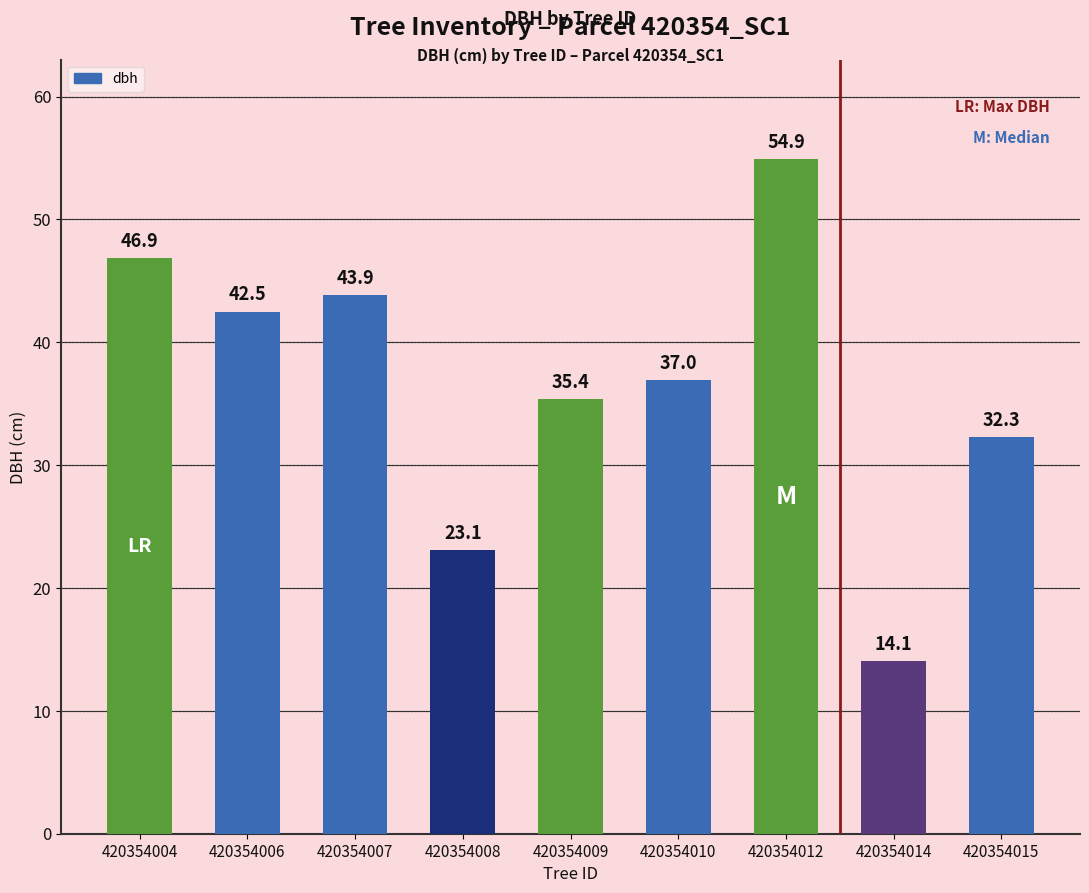

Reading left to right, extract all data points from this chart.

420354004=46.9	420354006=42.5	420354007=43.9	420354008=23.1	420354009=35.4	420354010=37.0	420354012=54.9	420354014=14.1	420354015=32.3